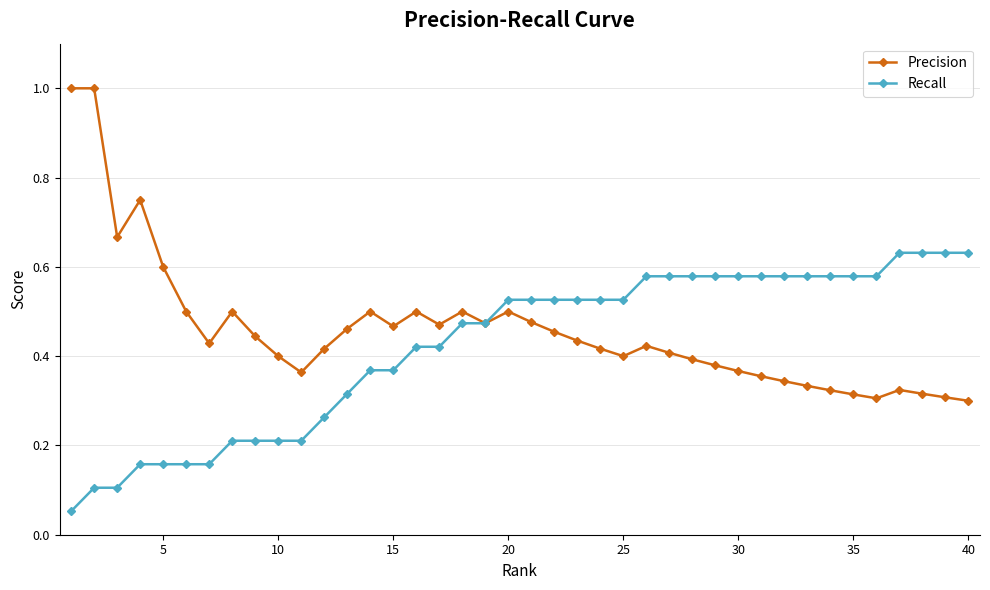

At how many categories does at least one series exceed 0?

40